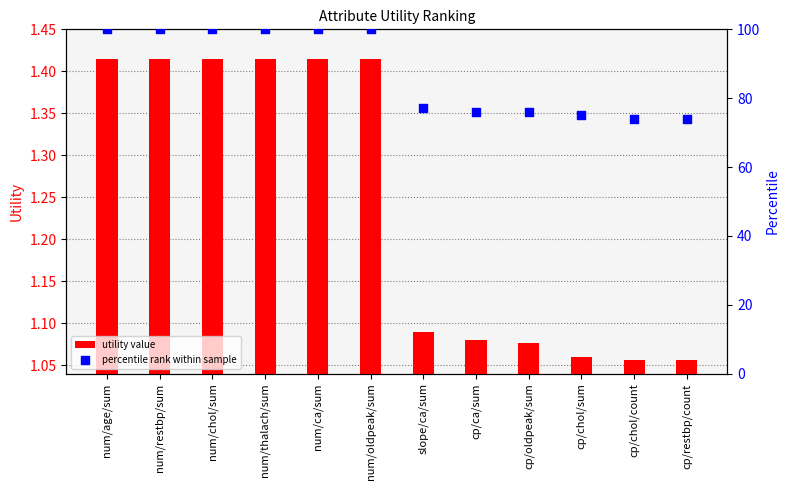

Which series contains the lowest Y value?

utility value